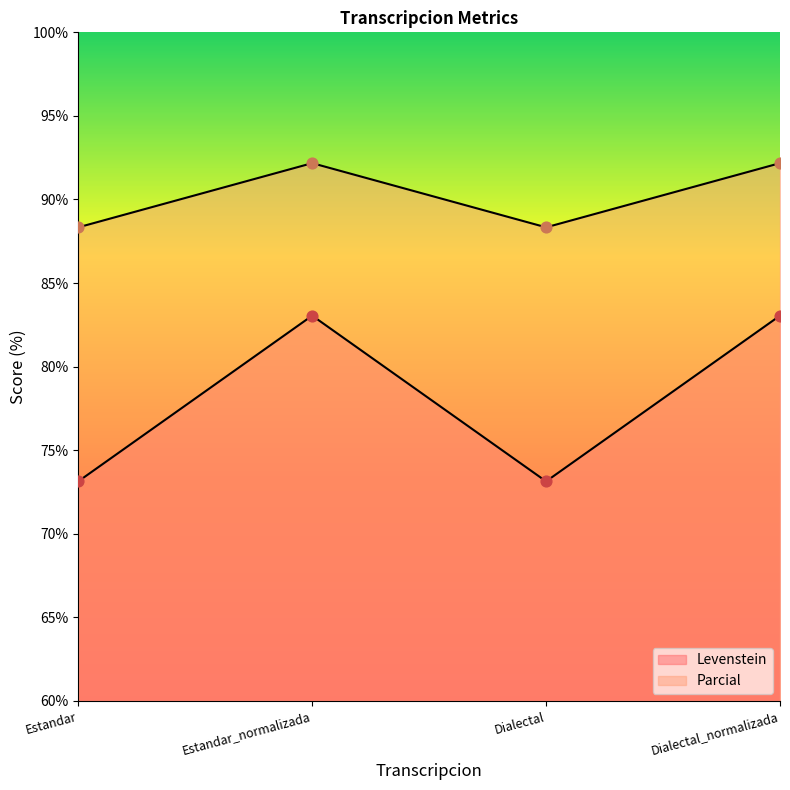

Which series has the largest total across all categories?

Parcial